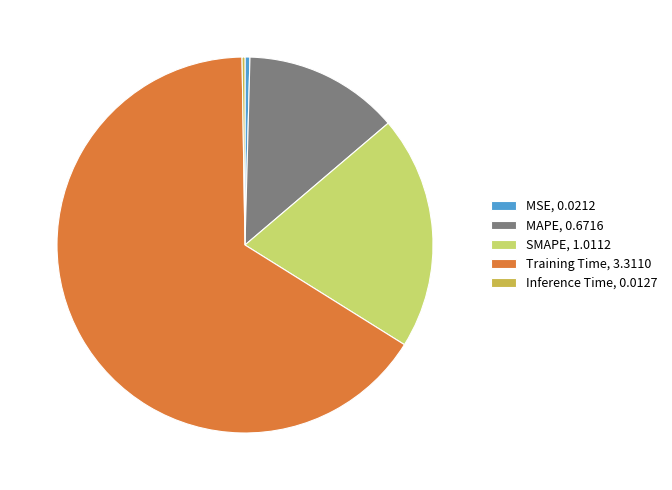

Which category has the biggest portion of the pie?

Training Time